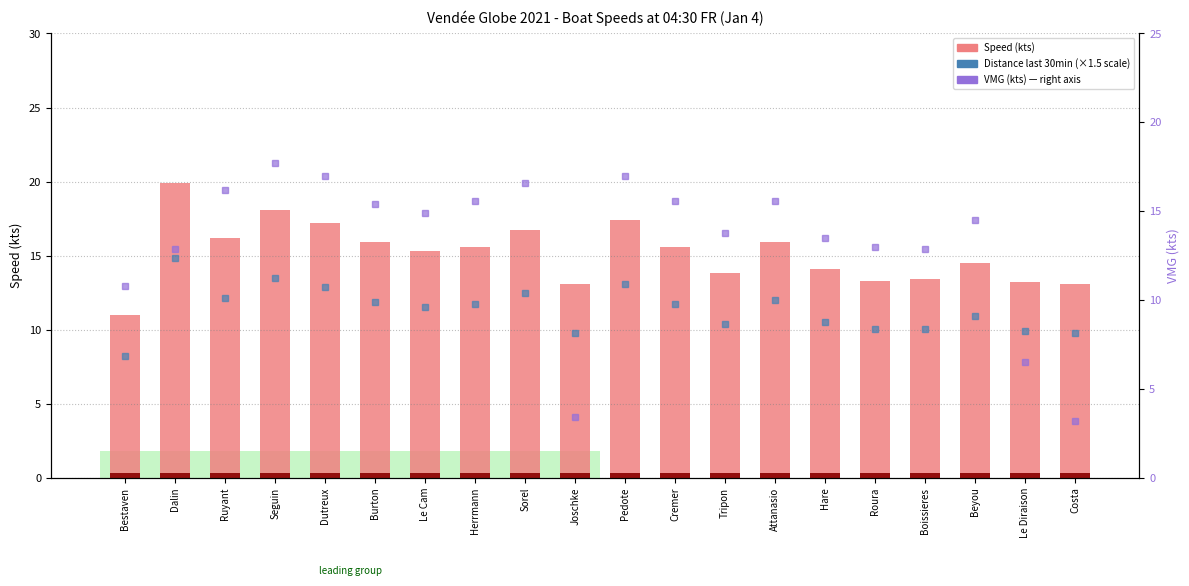

At which category is the sum across all series the highest?

Dalin